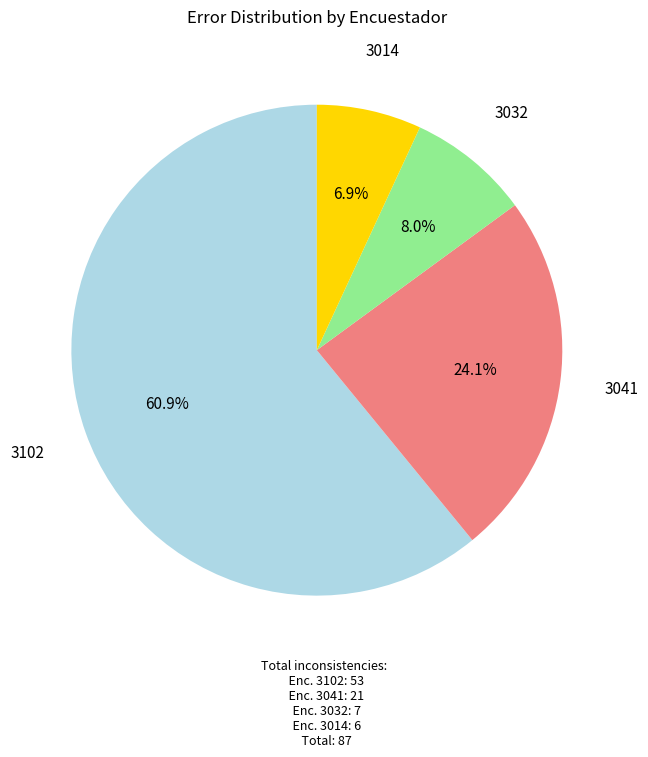

How many slices are in this pie chart?

4